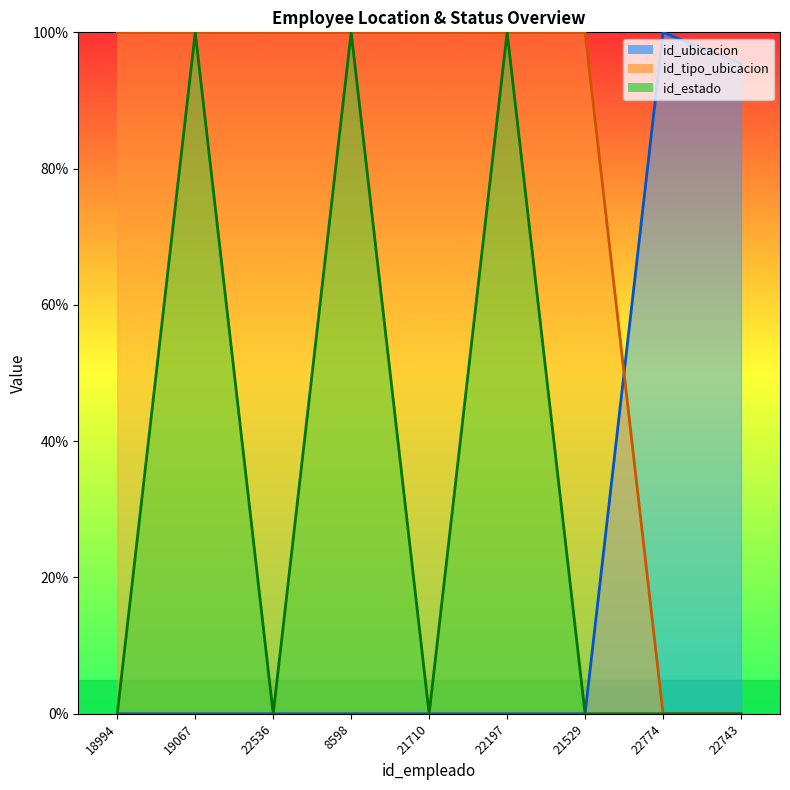

True or false: id_tipo_ubicacion has a value of 138.8 at 18994.

False